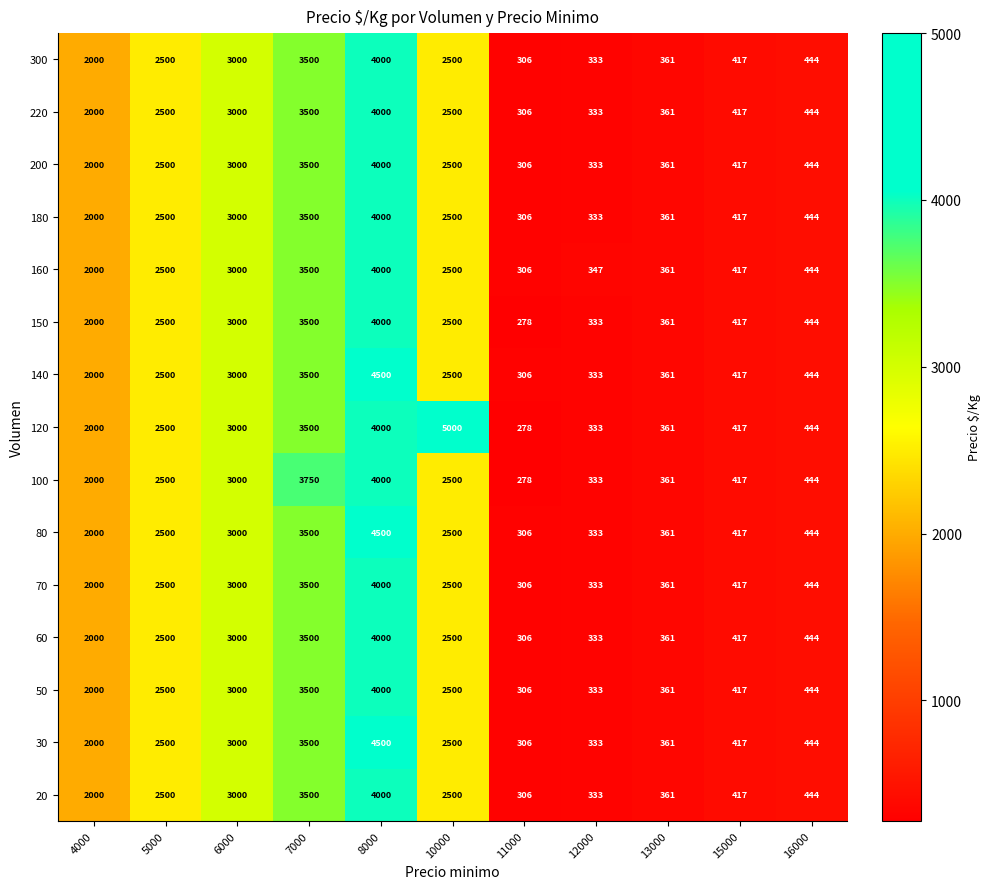

At which label is 180 closest to 2153?

4000